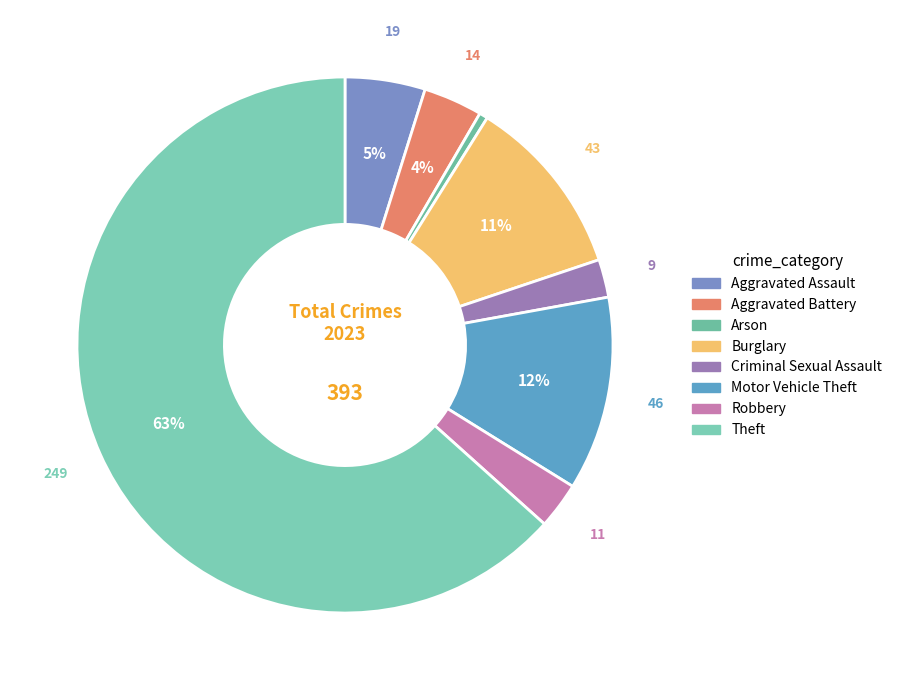

Count the number of slices in the pie.

8